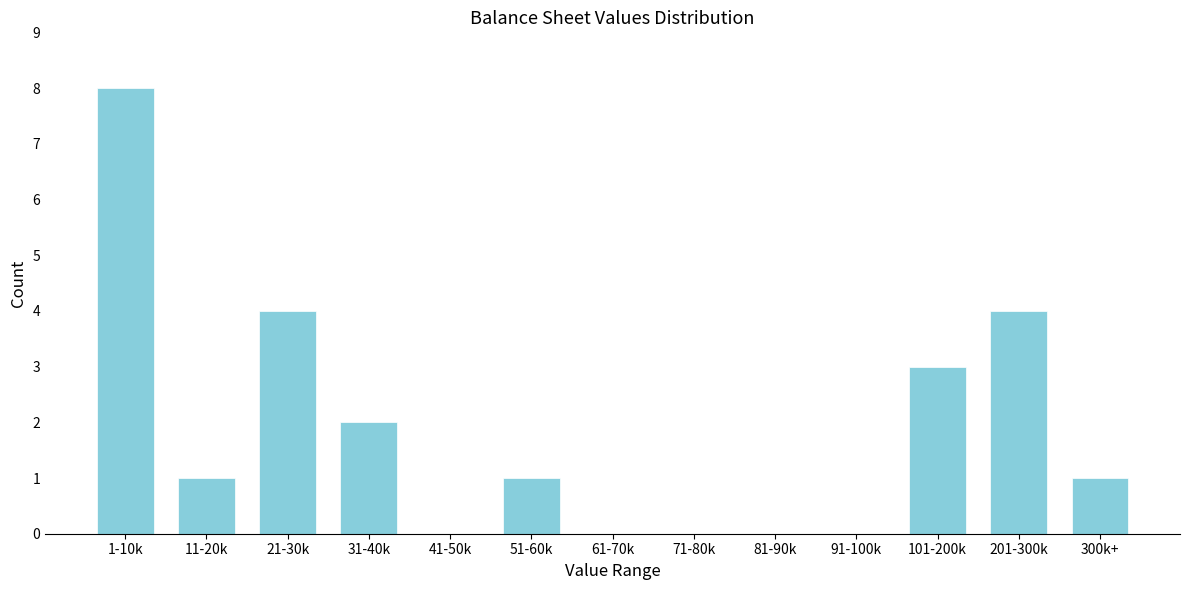

Reading right to left, transcribe all the data shown in this chart.

300k+=1	201-300k=4	101-200k=3	91-100k=0	81-90k=0	71-80k=0	61-70k=0	51-60k=1	41-50k=0	31-40k=2	21-30k=4	11-20k=1	1-10k=8